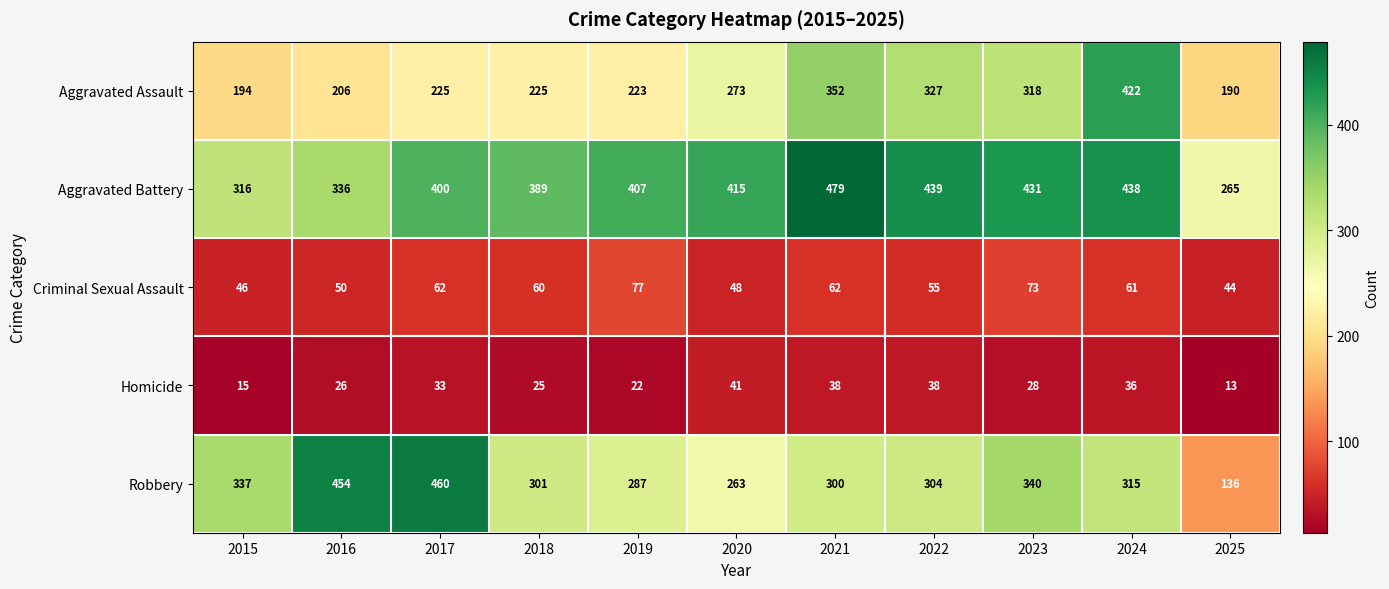

What is the difference between the maximum and second lowest values in the Aggravated Battery series?

163